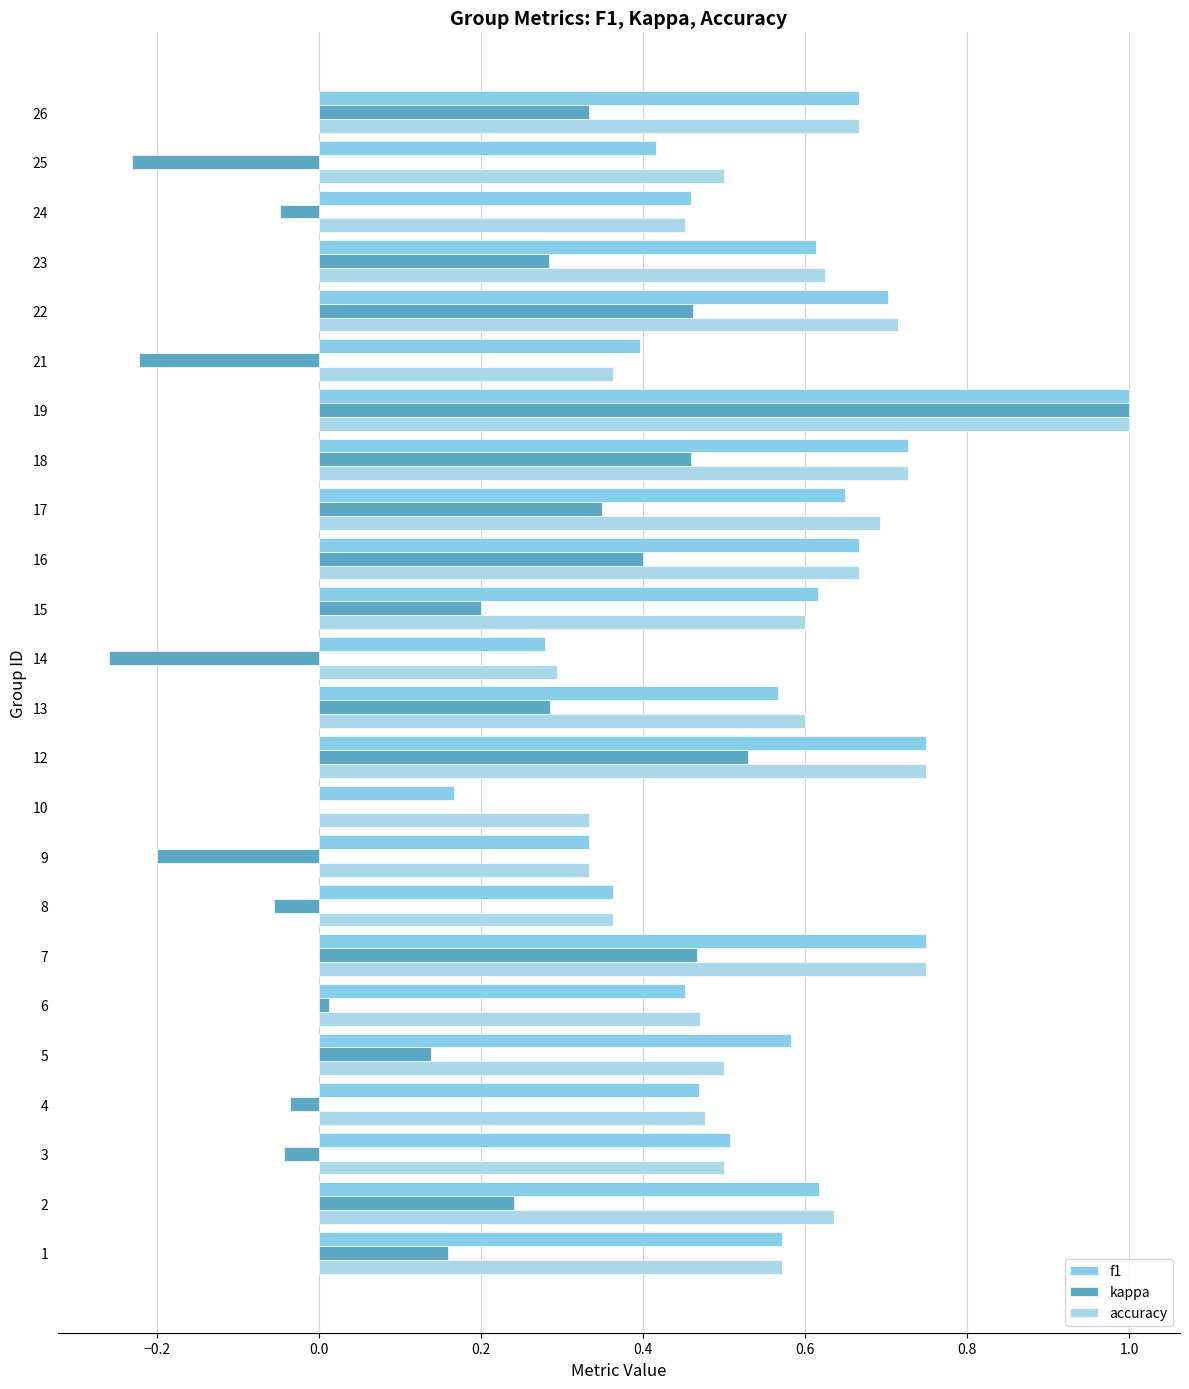

What is the sum of all kappa values?

4.2